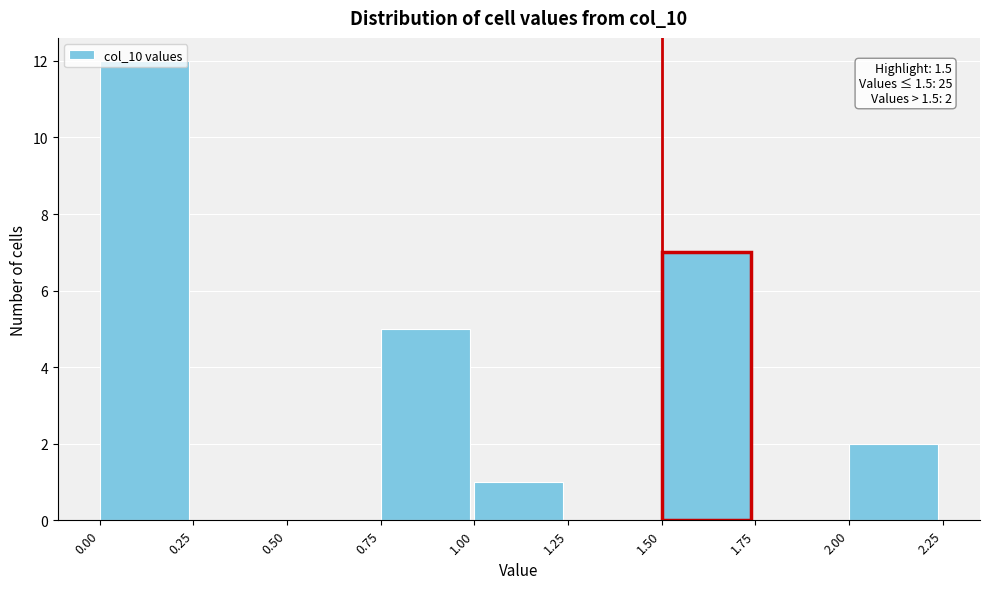

Over which range of the x-axis is the bar tallest?

0.00 to 0.25